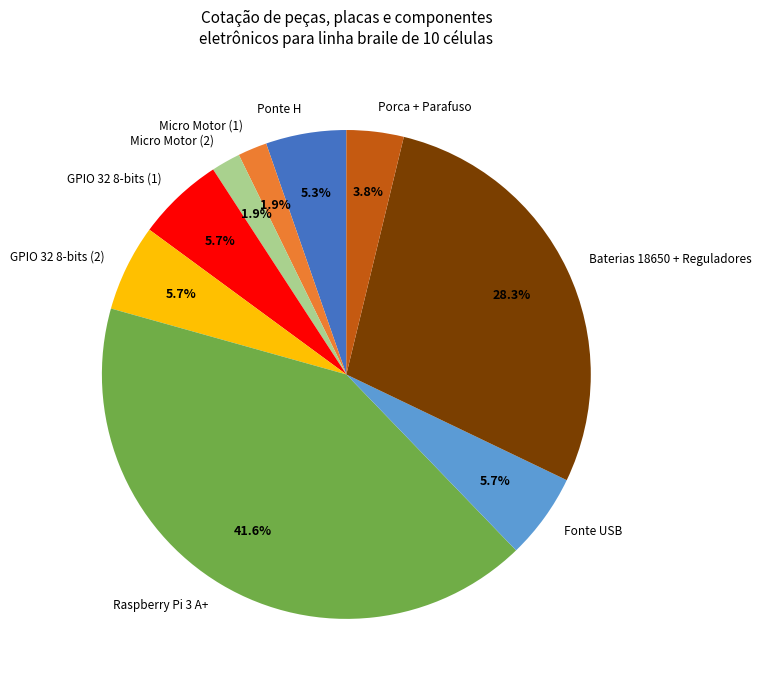

What is the ratio of the value at GPIO 32 8-bits (2) to the value at Fonte USB?

1.0